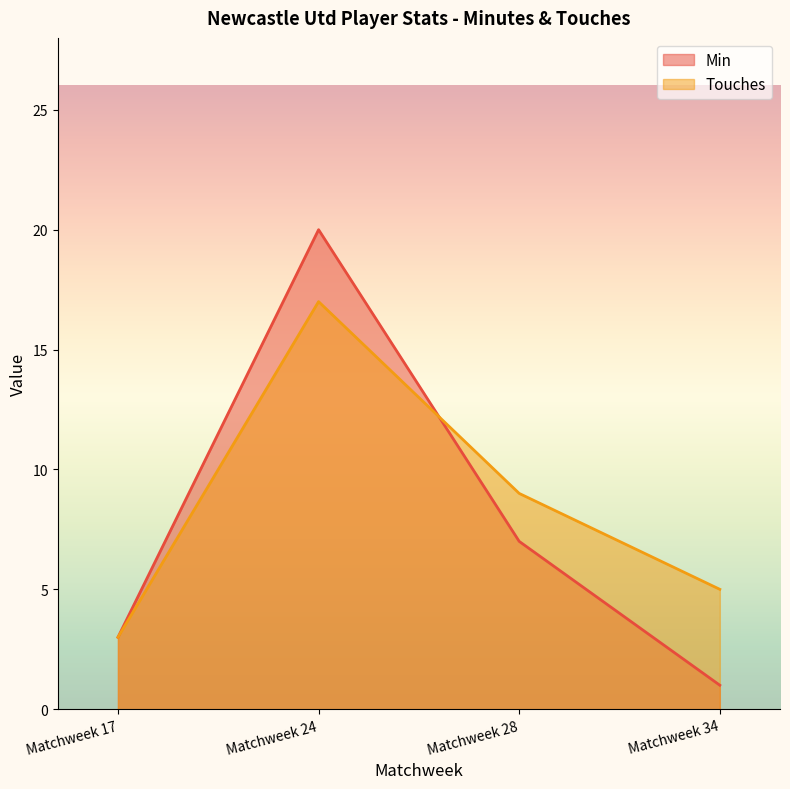

Which has a higher value, Matchweek 28 or Matchweek 34?

Matchweek 28